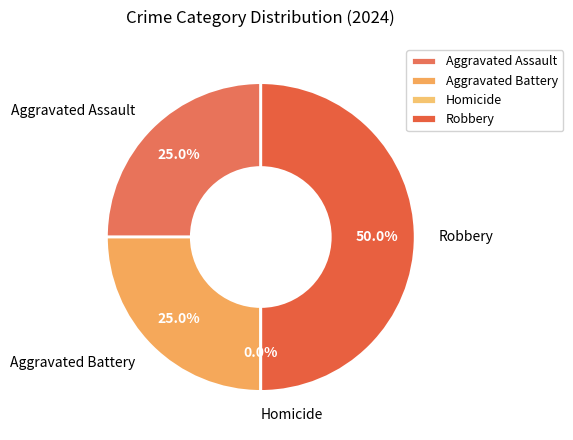

How many slices are in this pie chart?

4